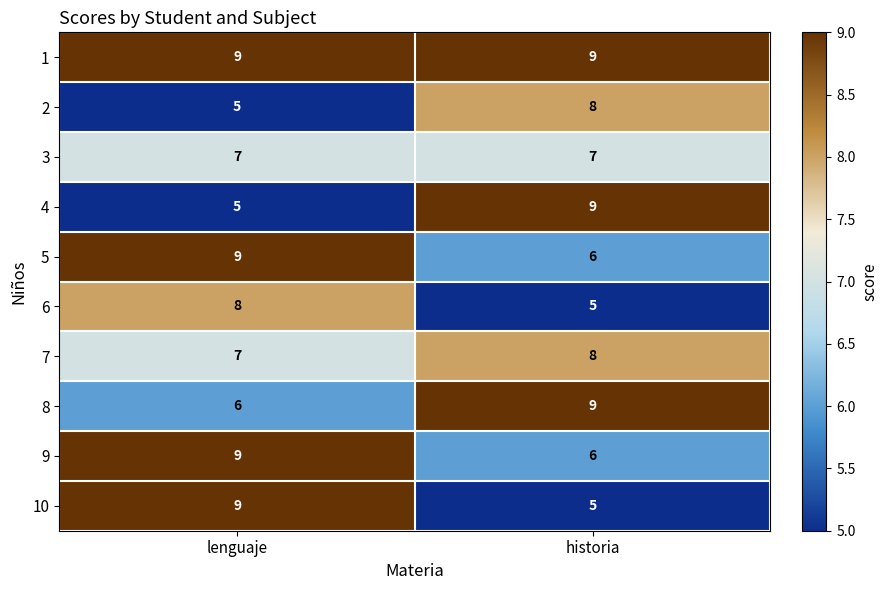

At which category is the sum across all series the highest?

lenguaje